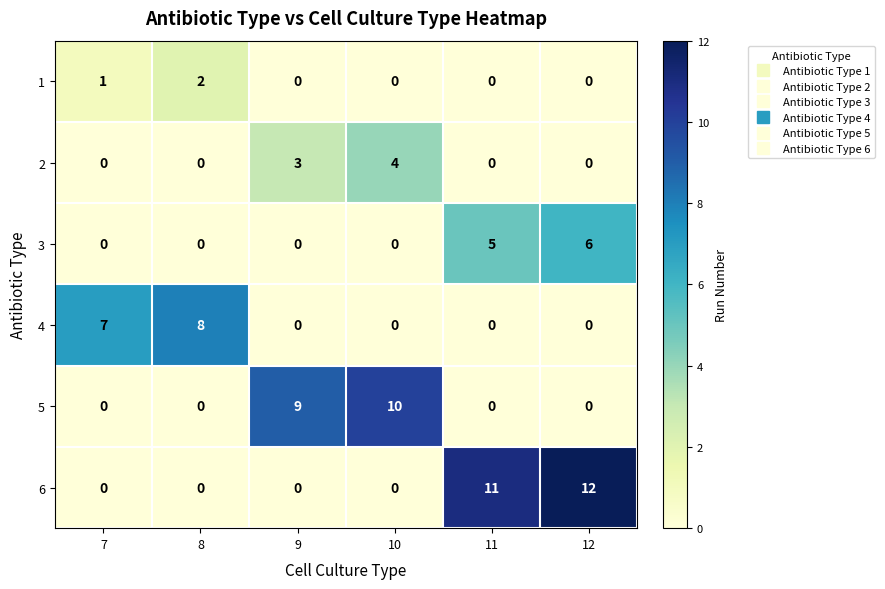

What is the sum of all 6 values?

23